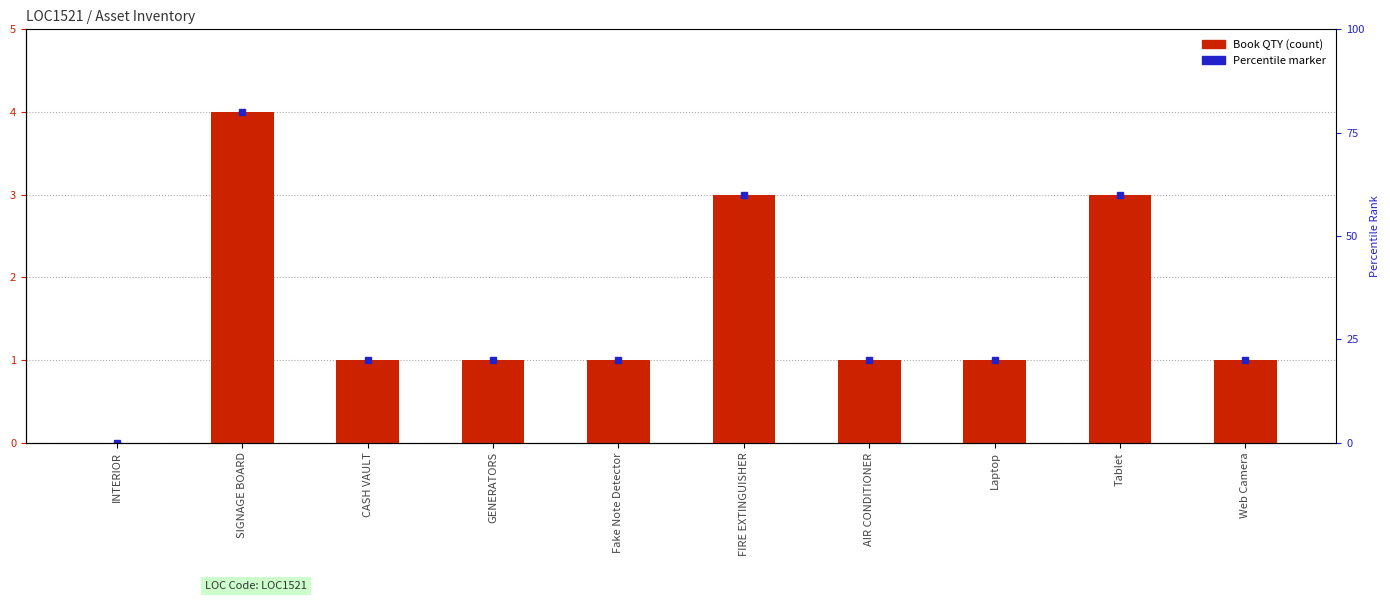

How many positive values are there?

9